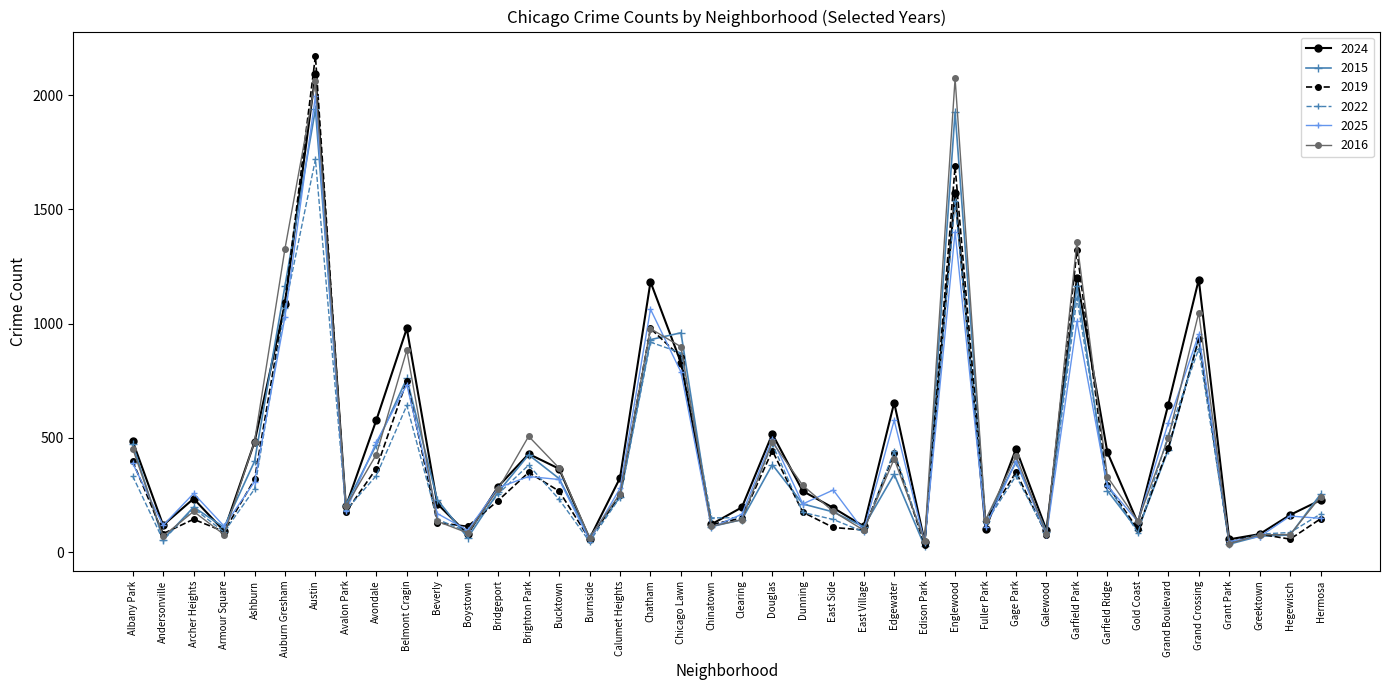

At which category does the chart reach its peak across all series?

Austin